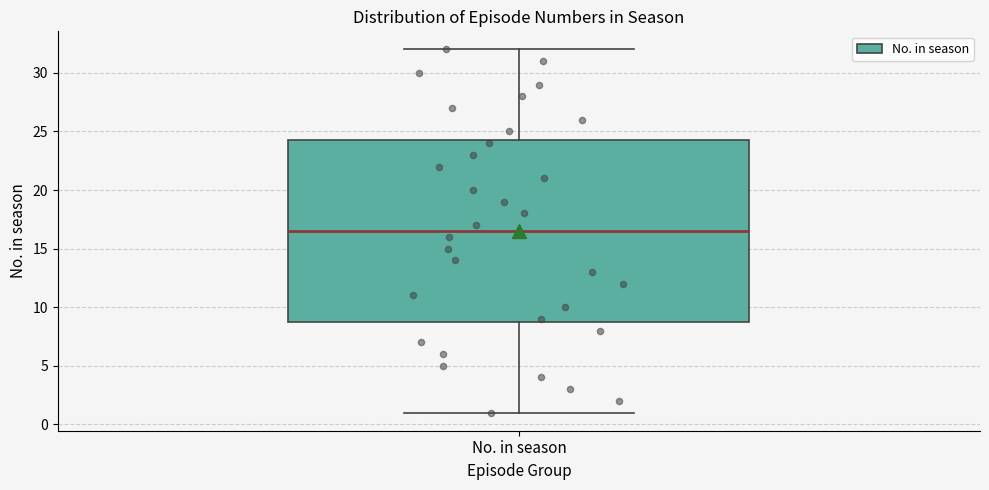

Transcribe this box plot: give where the median line is, the range the box spans, and where the two whiskers end, as read against the y-axis. The values are not printed on the chart, so give them approximately, as read against the axis.

median 16.5, box 9.0 to 24.5, whiskers 1.0 to 32.0